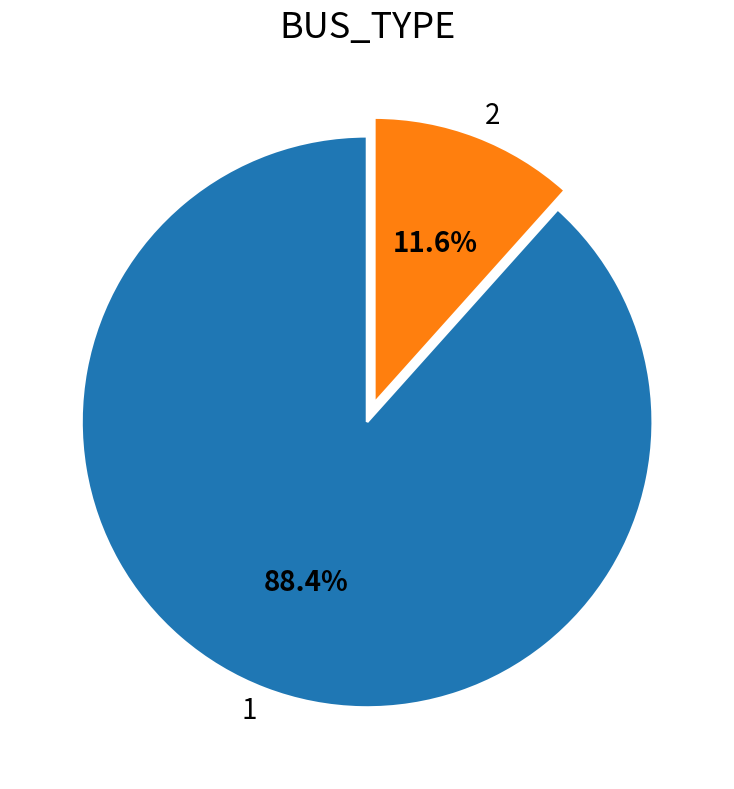

Which category accounts for the majority?

1